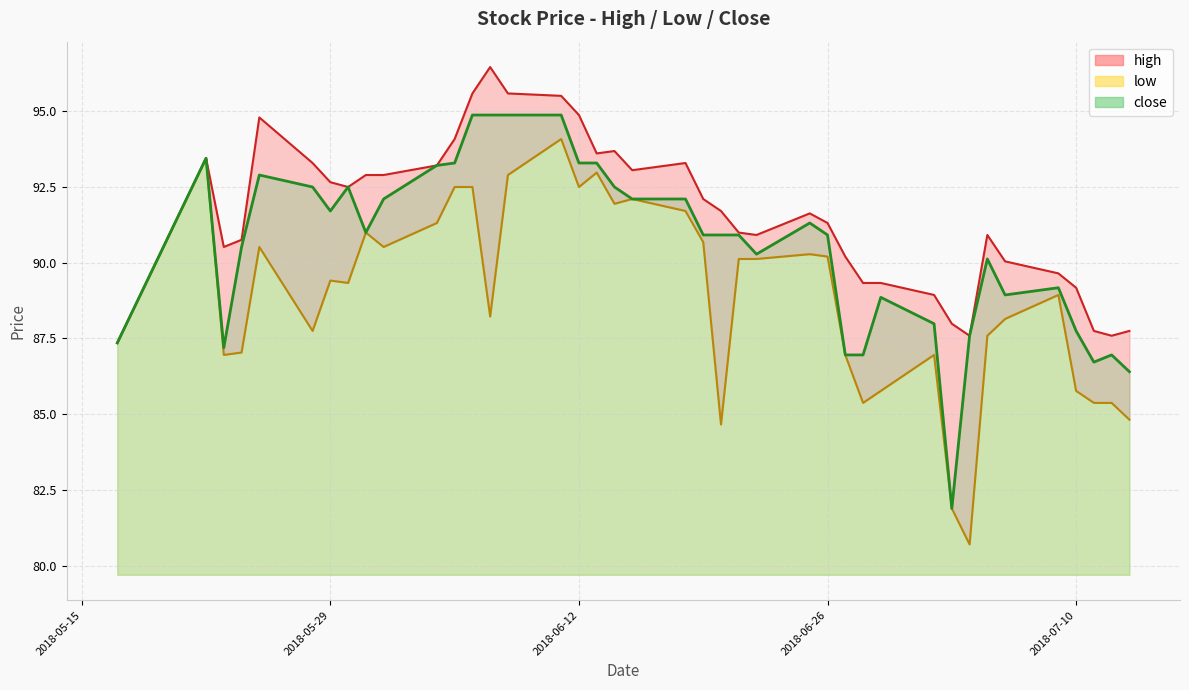

Which series has the largest range (max minus min)?

low